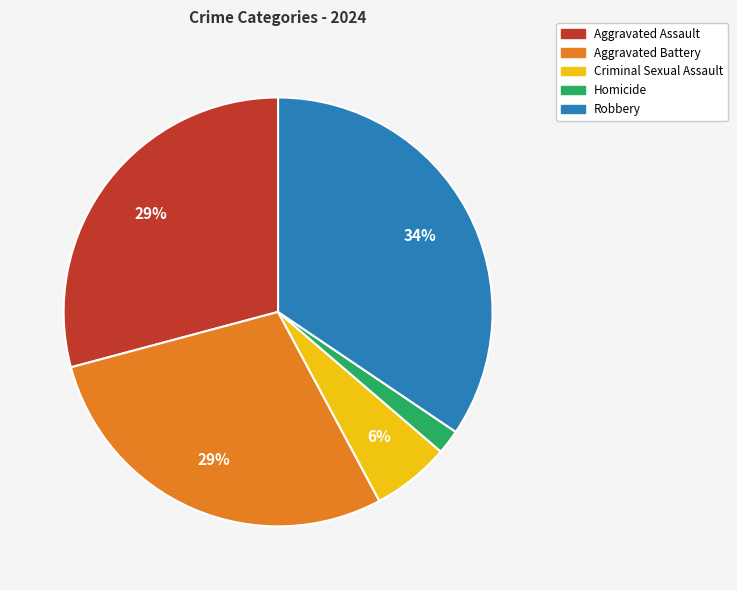

To the nearest percent, what portion does Aggravated Assault represent?

29%